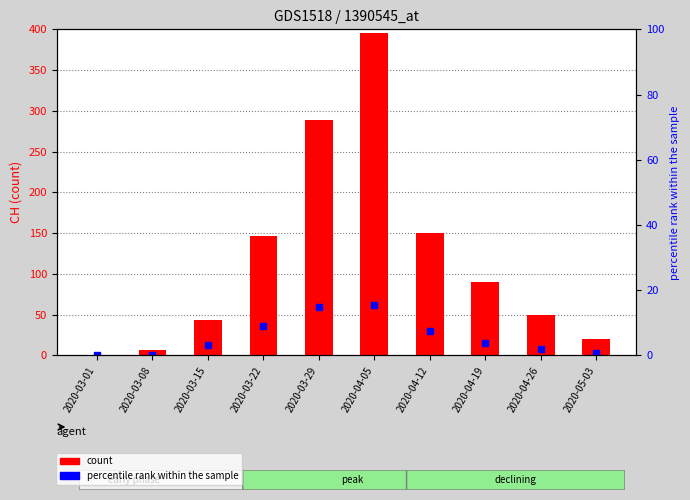

Reading left to right, list all the values displayed in this chart.

CH (count): 2020-03-01=0.0	2020-03-08=6.0	2020-03-15=43.0	2020-03-22=146.0	2020-03-29=289.0	2020-04-05=396.0	2020-04-12=150.0	2020-04-19=90.0	2020-04-26=50.0	2020-05-03=20.0
GE (percentile rank): 2020-03-01=0.0	2020-03-08=0.0	2020-03-15=3.0	2020-03-22=9.1	2020-03-29=14.9	2020-04-05=15.4	2020-04-12=7.6	2020-04-19=3.8	2020-04-26=2.0	2020-05-03=0.8